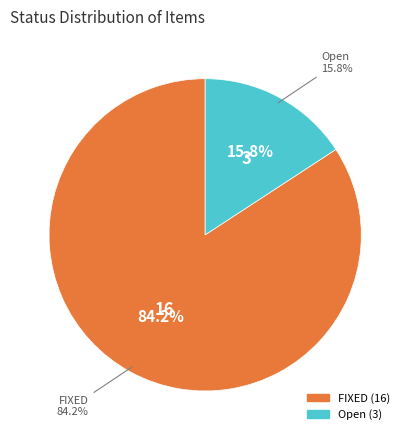

Is it true that Open is 29% of the pie?

False